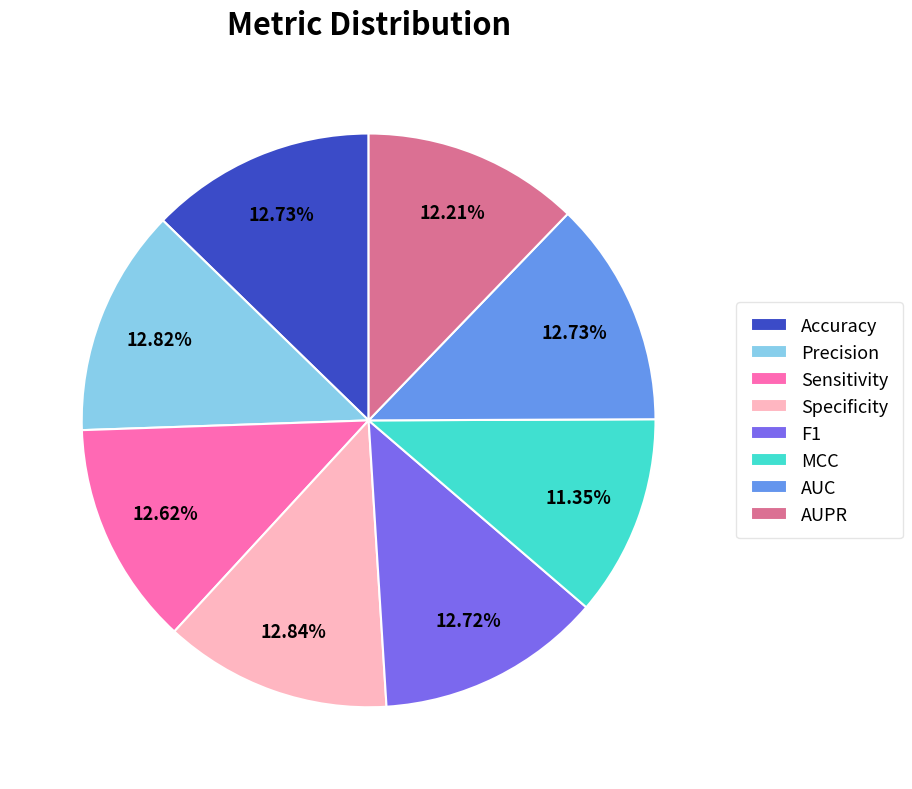

Does any single category account for the majority?

No